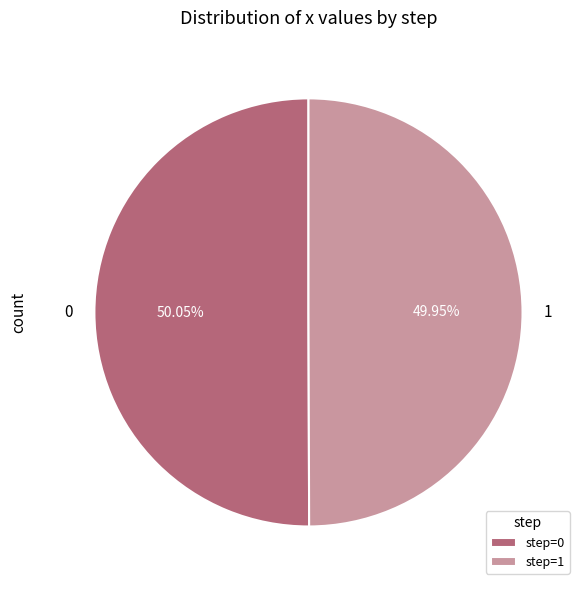

How many slices are in this pie chart?

2